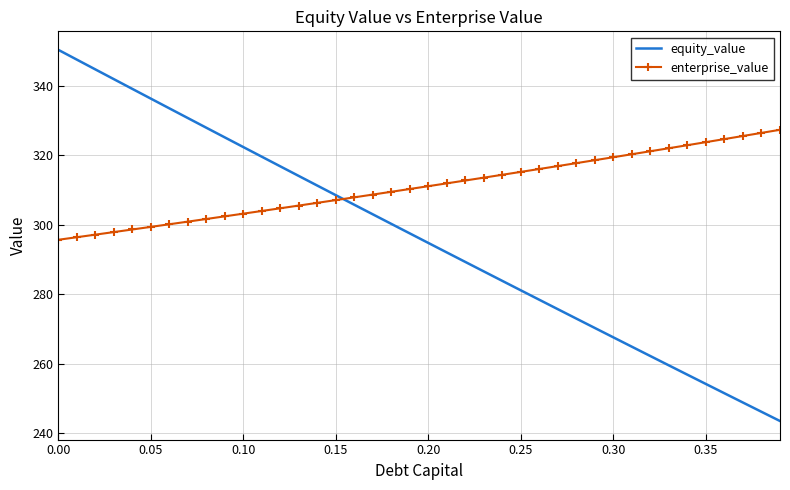

Which series has the widest spread of values?

equity_value